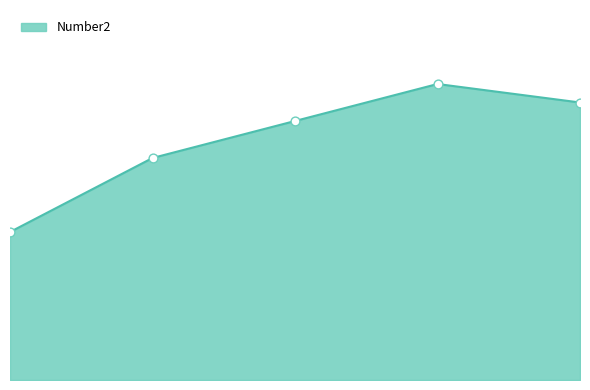

Does the chart have visible grid lines?

No